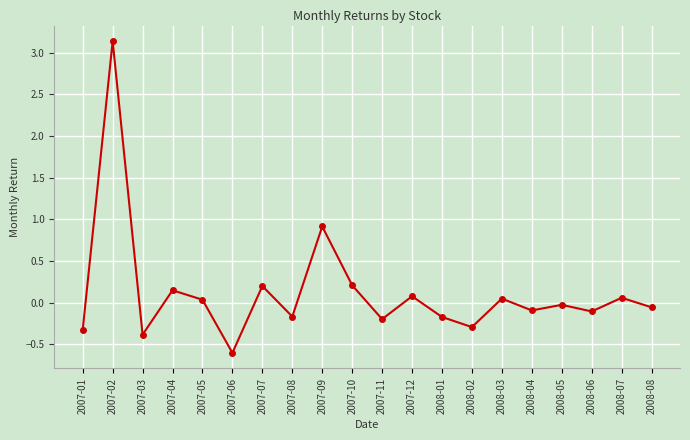

How many points are lower than both their immediate neighbors (excluding endpoints)?

7